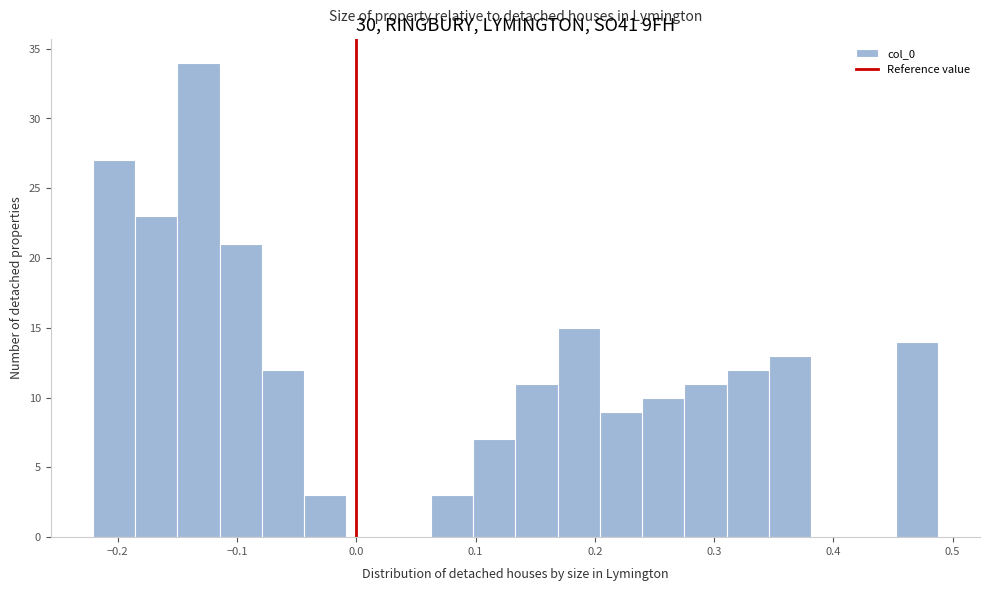

Read against the x-axis, roughly where is the centre of the tallest bar?

-0.13